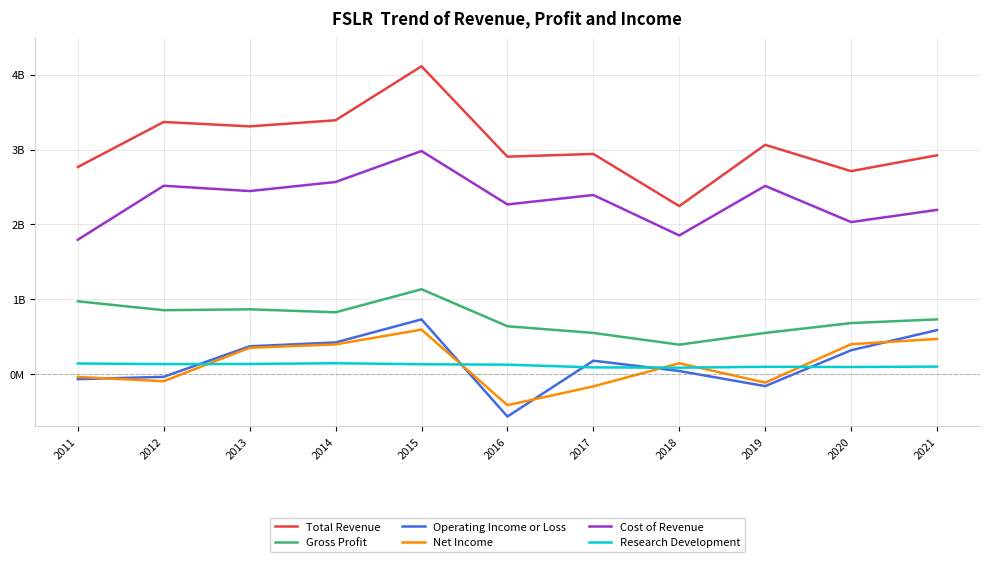

What is the average value of the Research Development series?

115.4